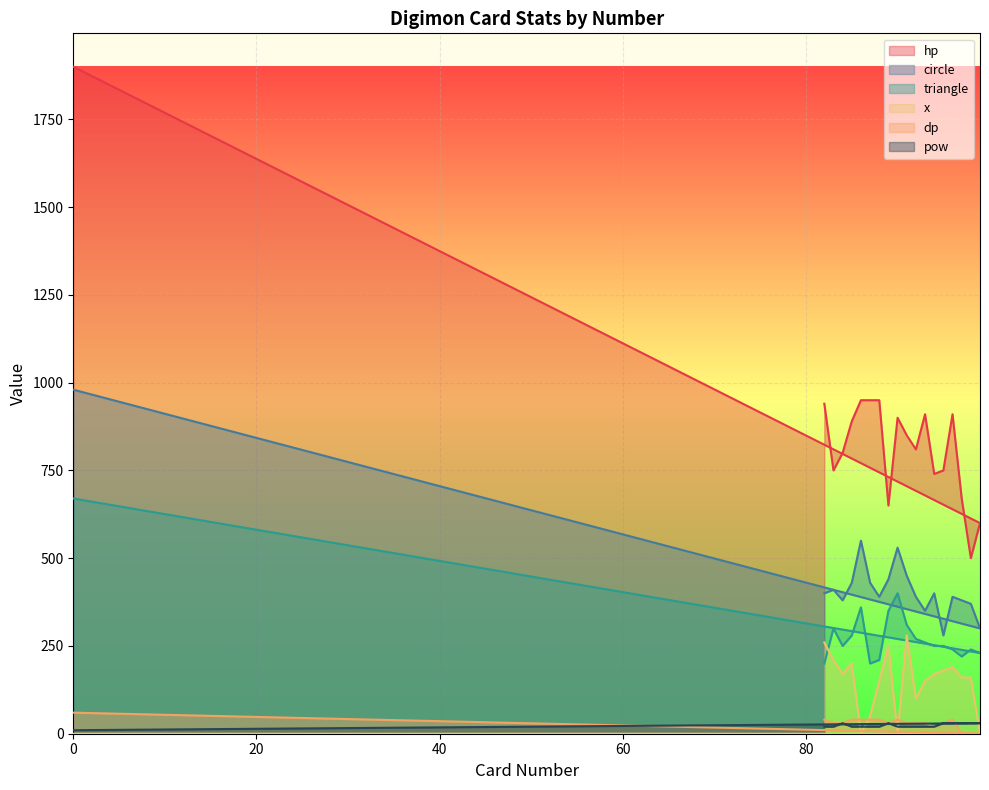

What is the average value of the triangle series?

289